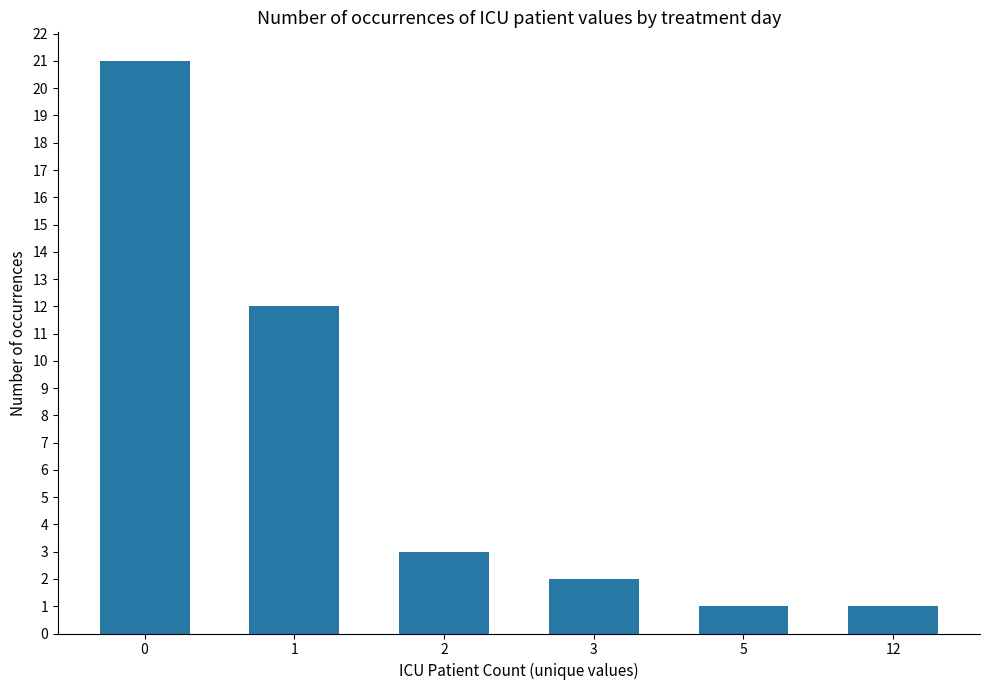

What is the smallest value displayed?

1